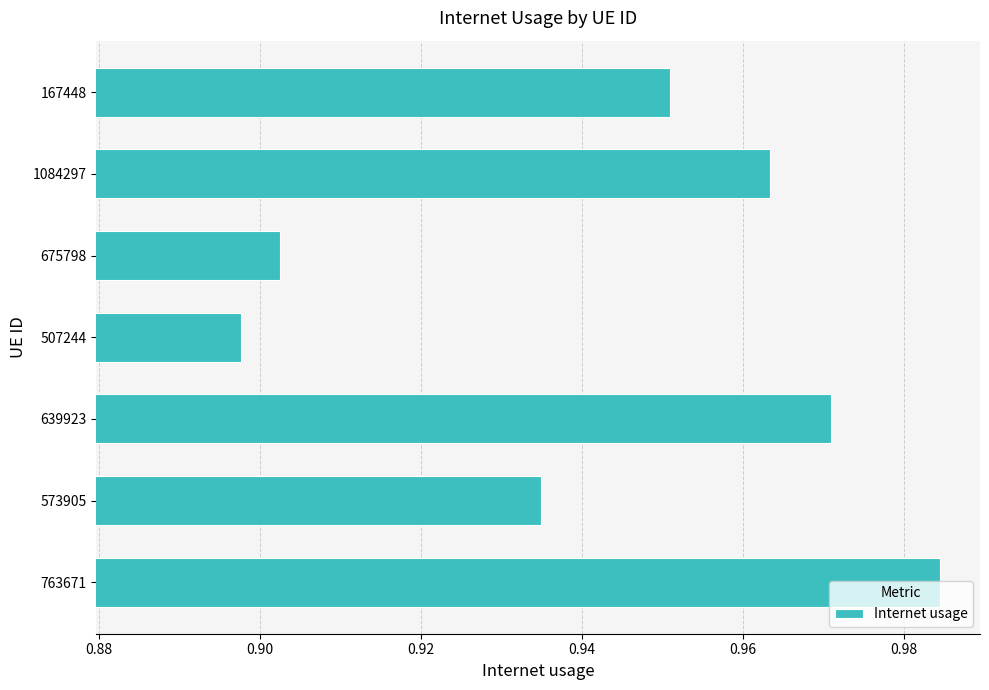

At which category does the chart reach its minimum across all series?

507244